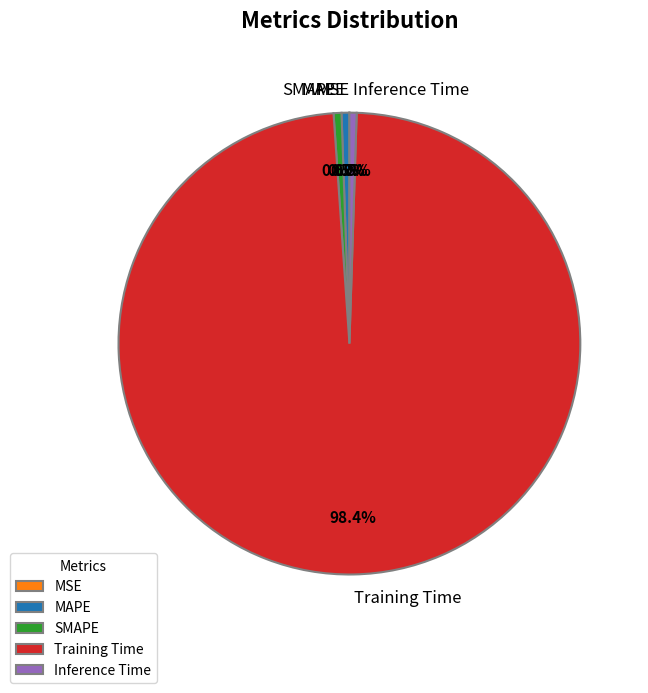

Does any single category account for the majority?

Yes